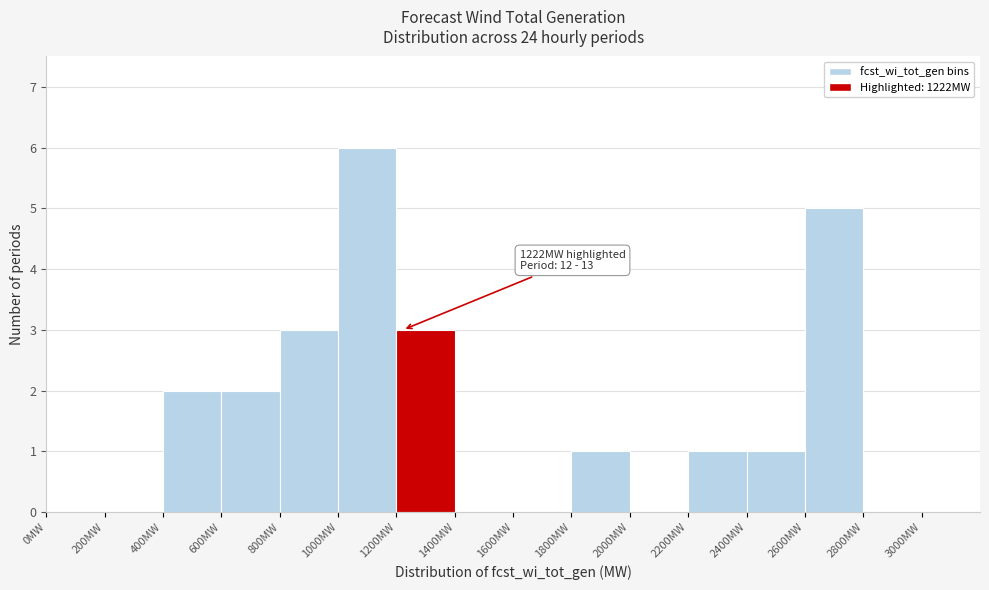

Which range on the x-axis has the tallest bar?

1000 to 1200